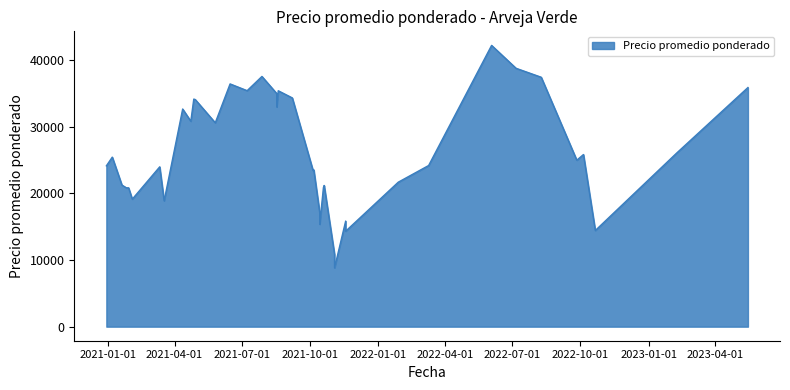

True or false: the data has more than 0 interior local peaks.

True